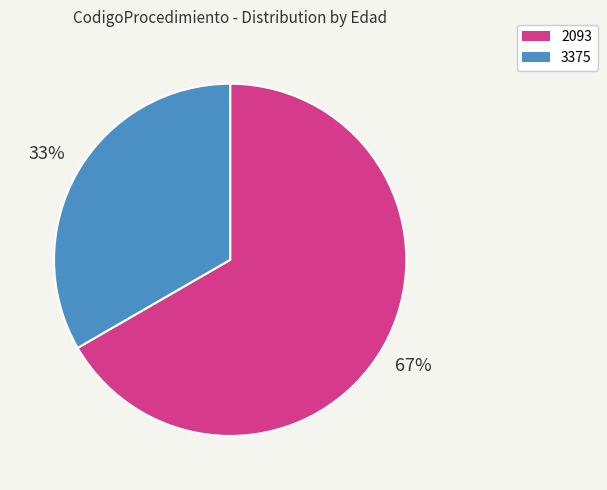

Is the sum of 2093 and 3375 greater than half?

Yes